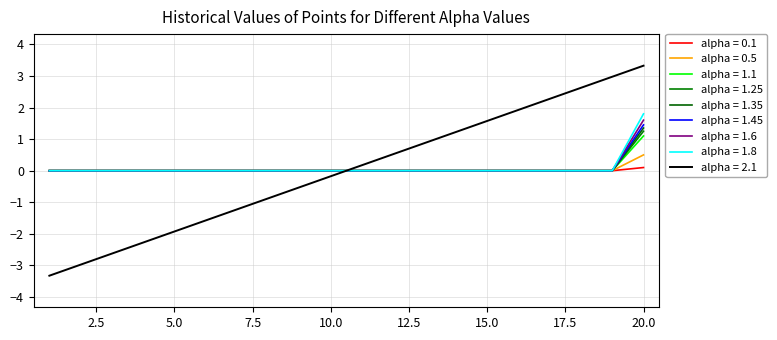

Does the chart display data point markers on the line(s)?

No